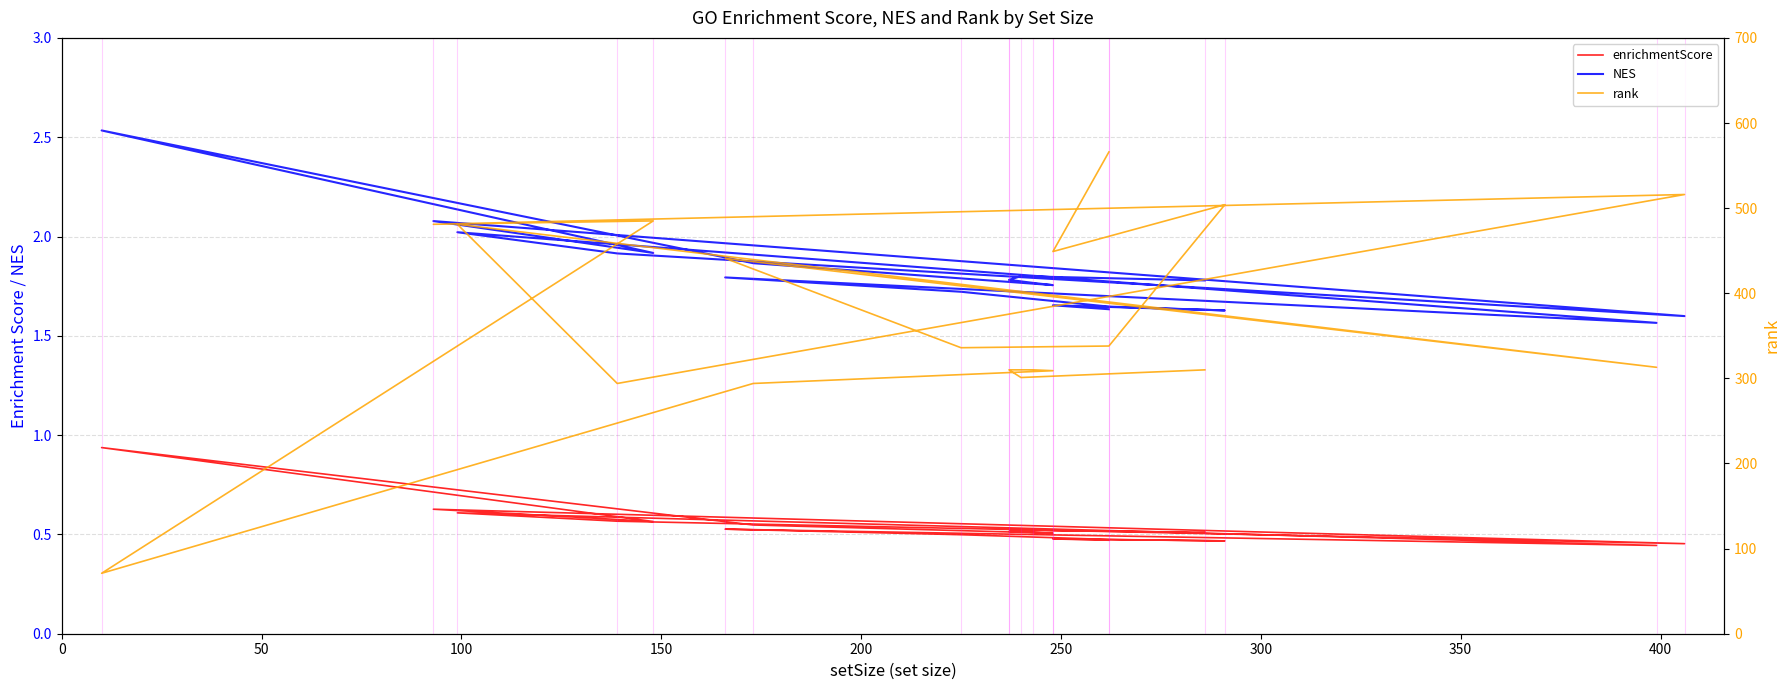

True or false: rank and enrichmentScore cross at least once.

False